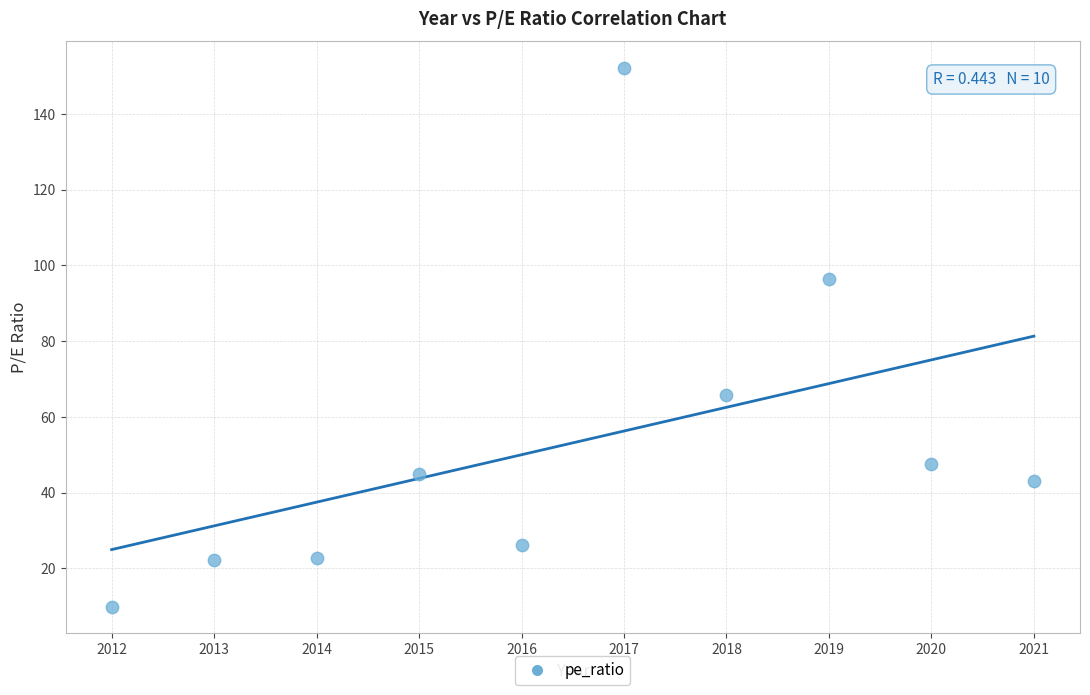

What Y value in the scatter plot is closest to 80?

65.8